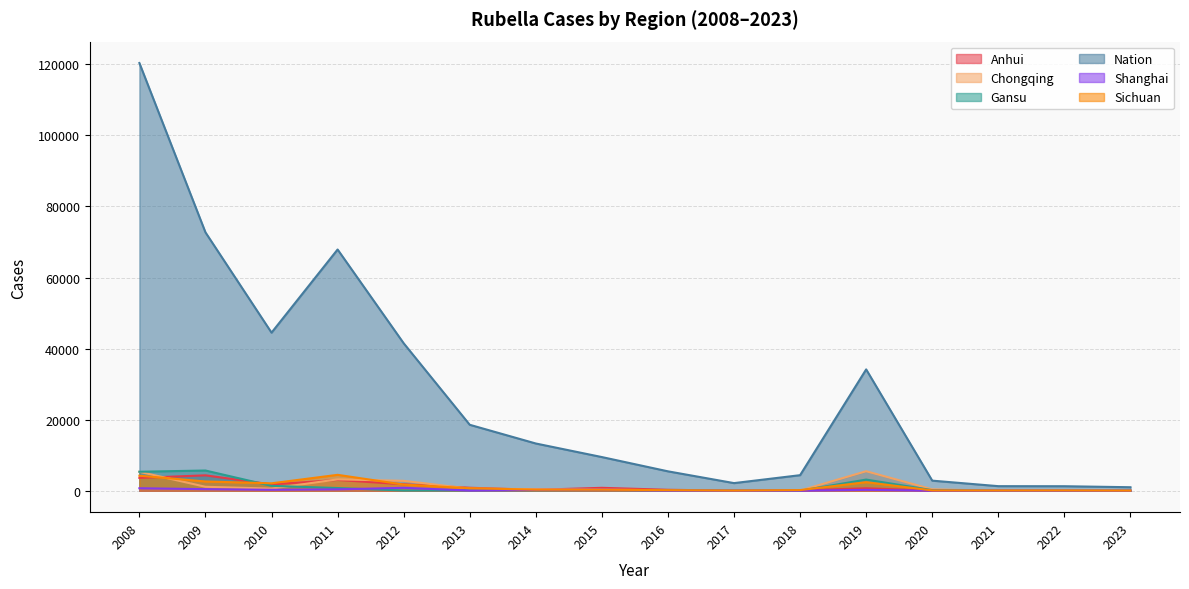

Rank the categories by Shanghai value from highest to lowest.

2012, 2008, 2009, 2011, 2015, 2010, 2019, 2014, 2013, 2016, 2018, 2020, 2021, 2017, 2022, 2023